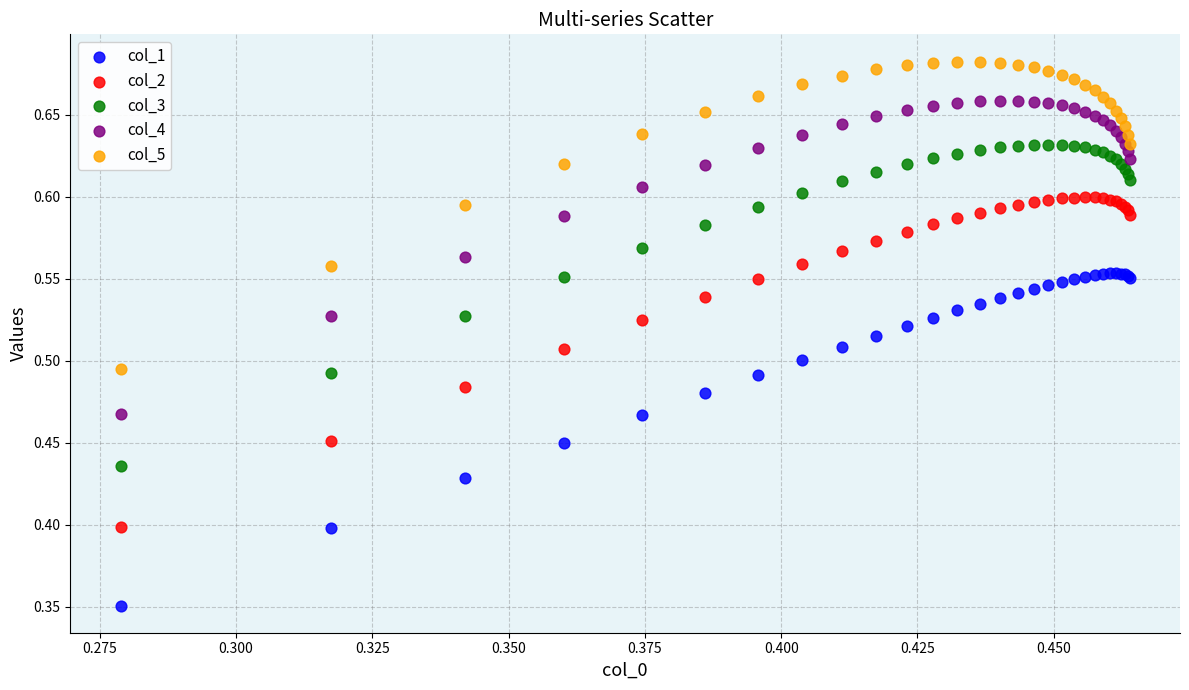

Which series contains the highest Y value?

col_5